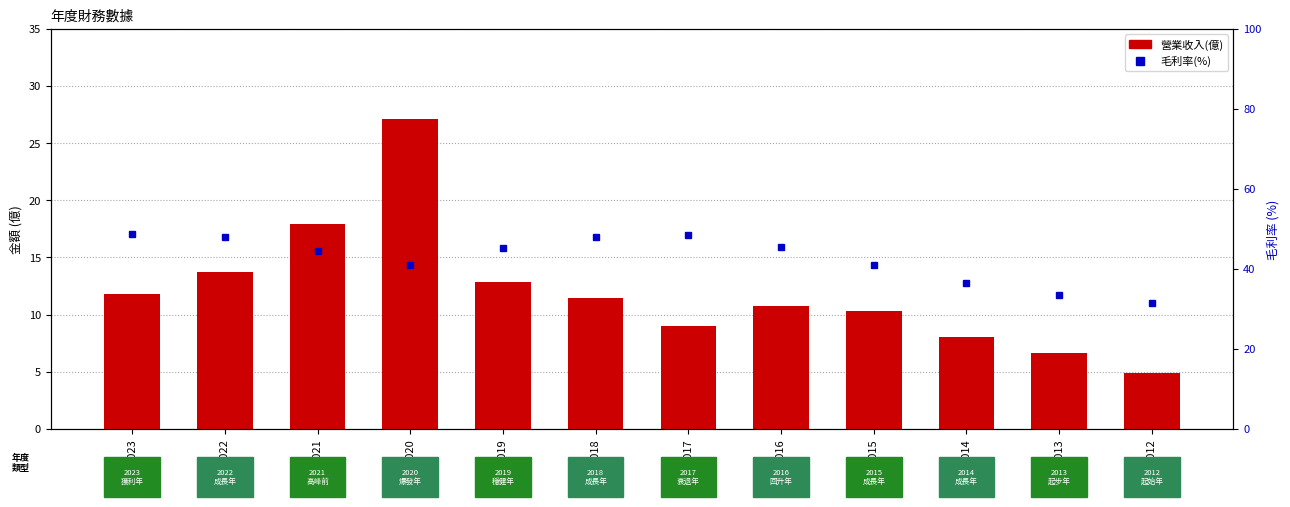

Where does the 營業收入(億) series first go above 11?

2023